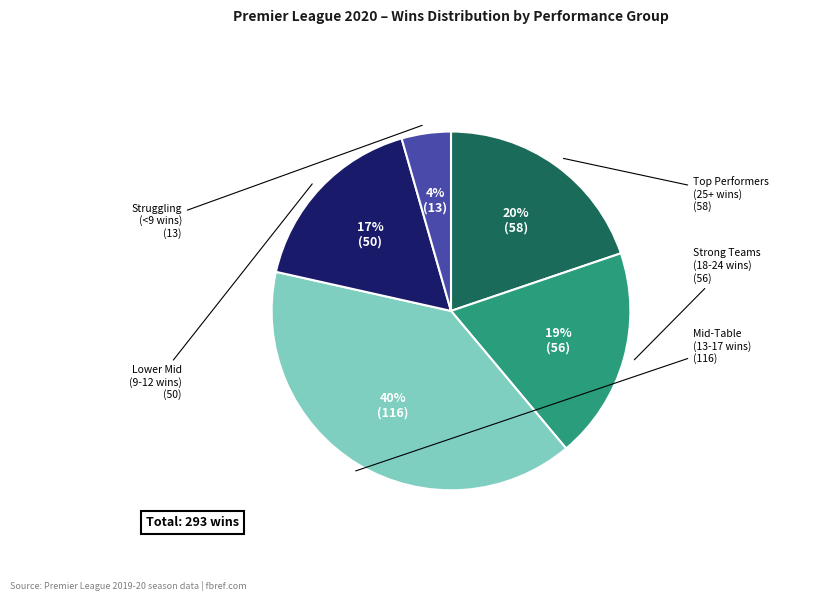

Is there a majority slice in this chart?

No